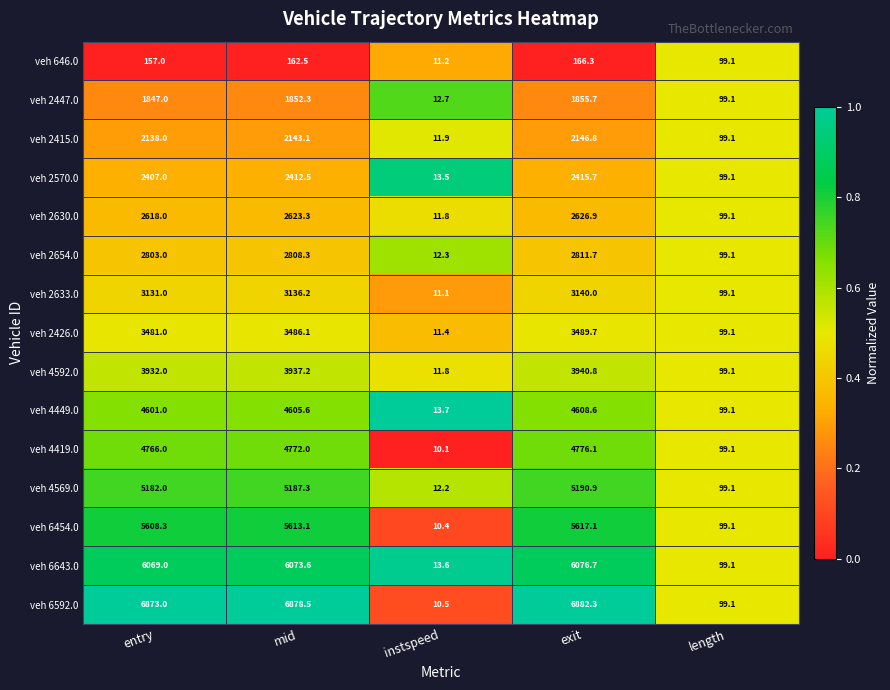

Read the veh 2630.0 value at entry.

2618.0